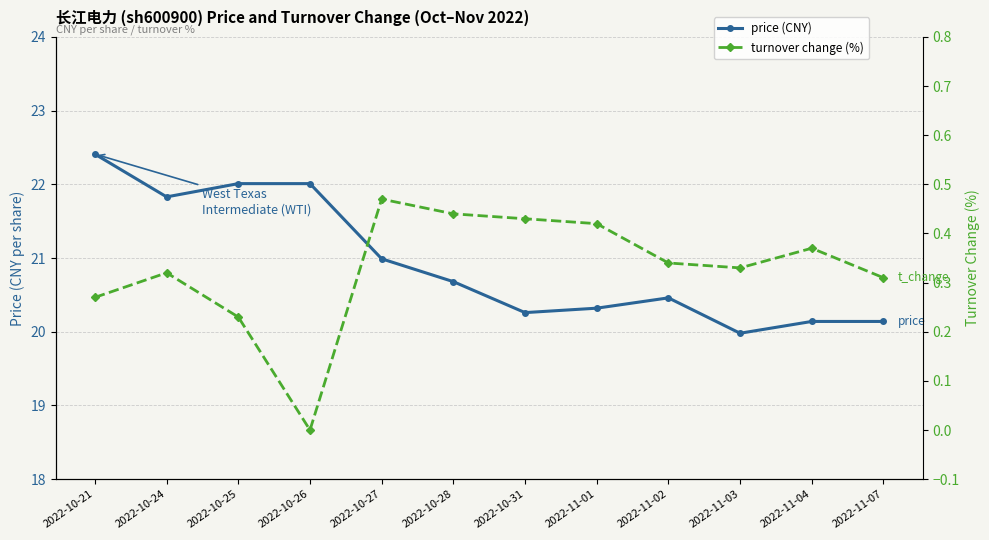

What is the difference between the maximum and minimum values in the t_change series?

0.5